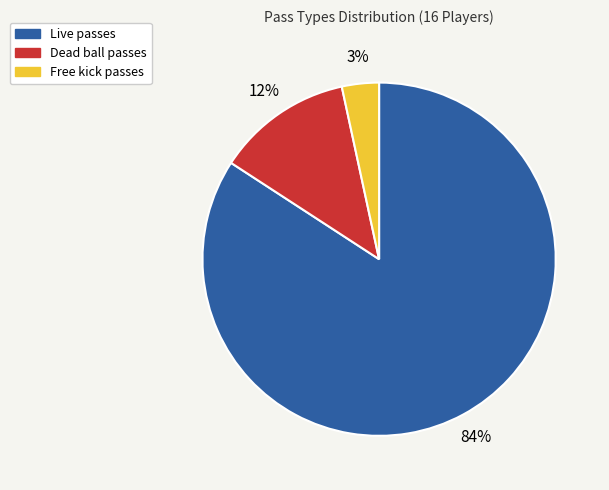

To the nearest percent, what is the average slice percentage?

33%